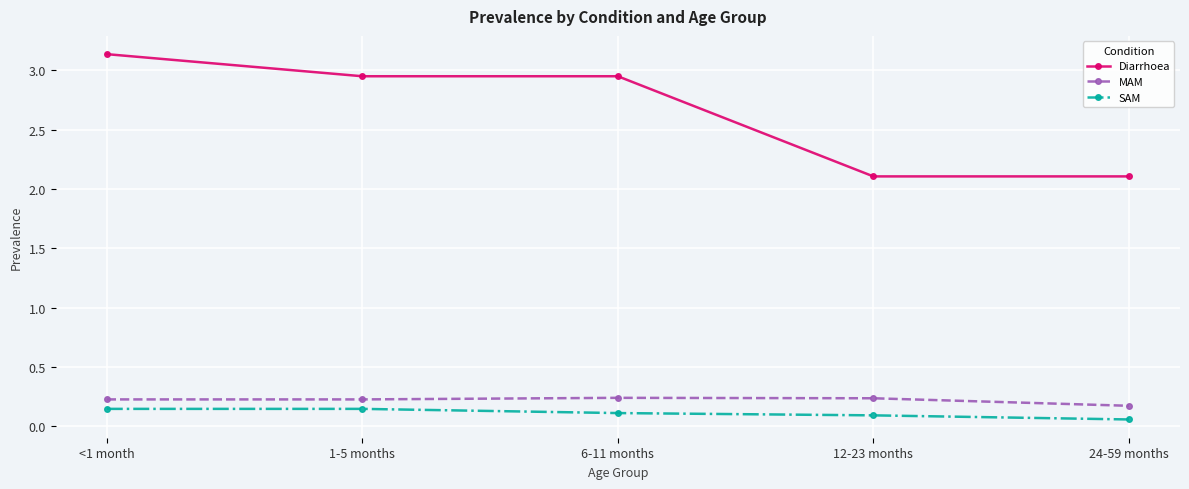

What position from the left is 6-11 months?

3